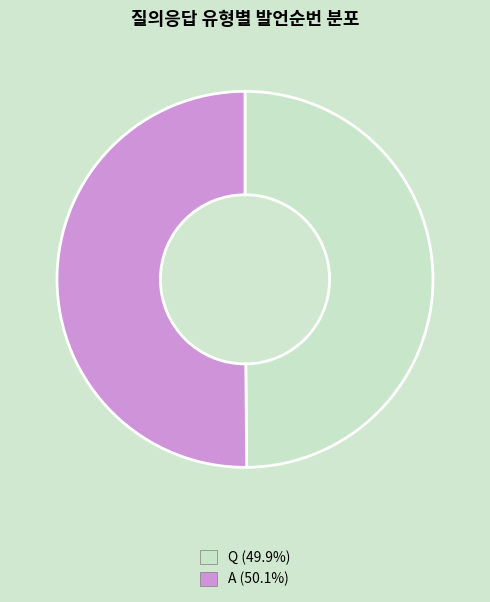

Combined, do Q and A account for over 50%?

Yes